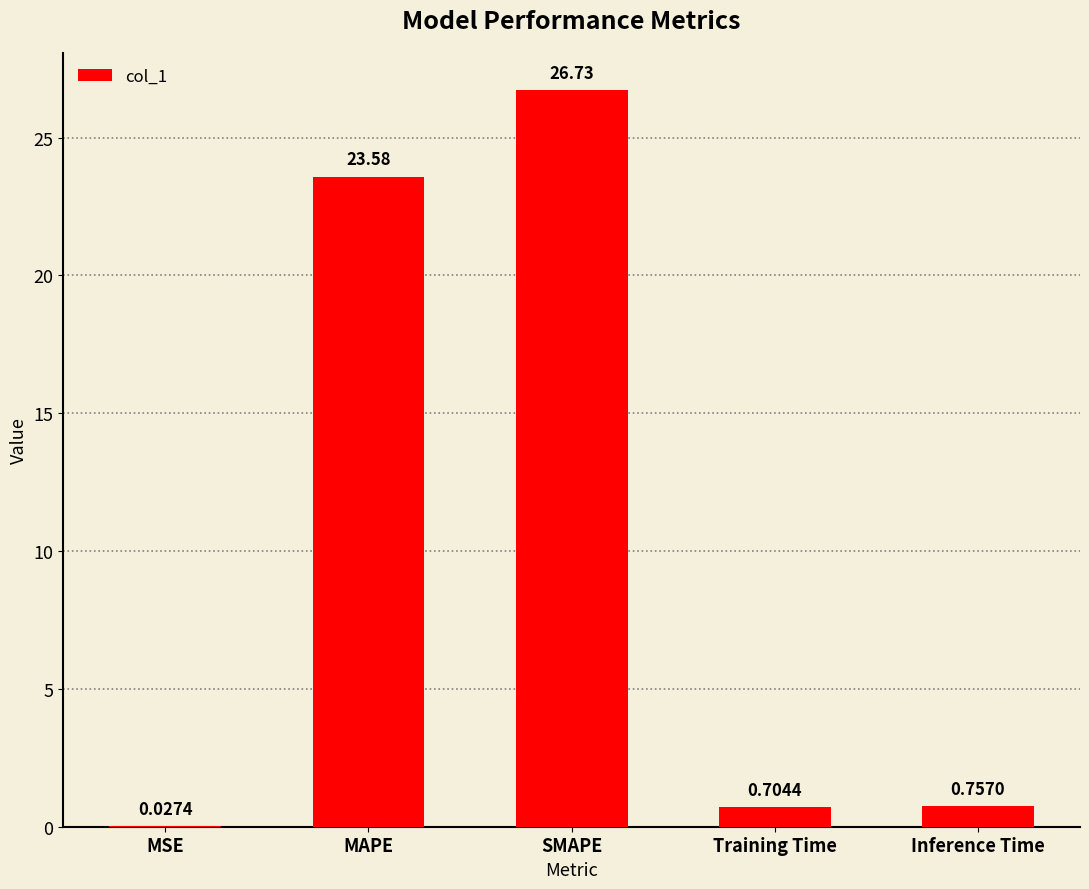

What is the greatest value displayed?

26.7